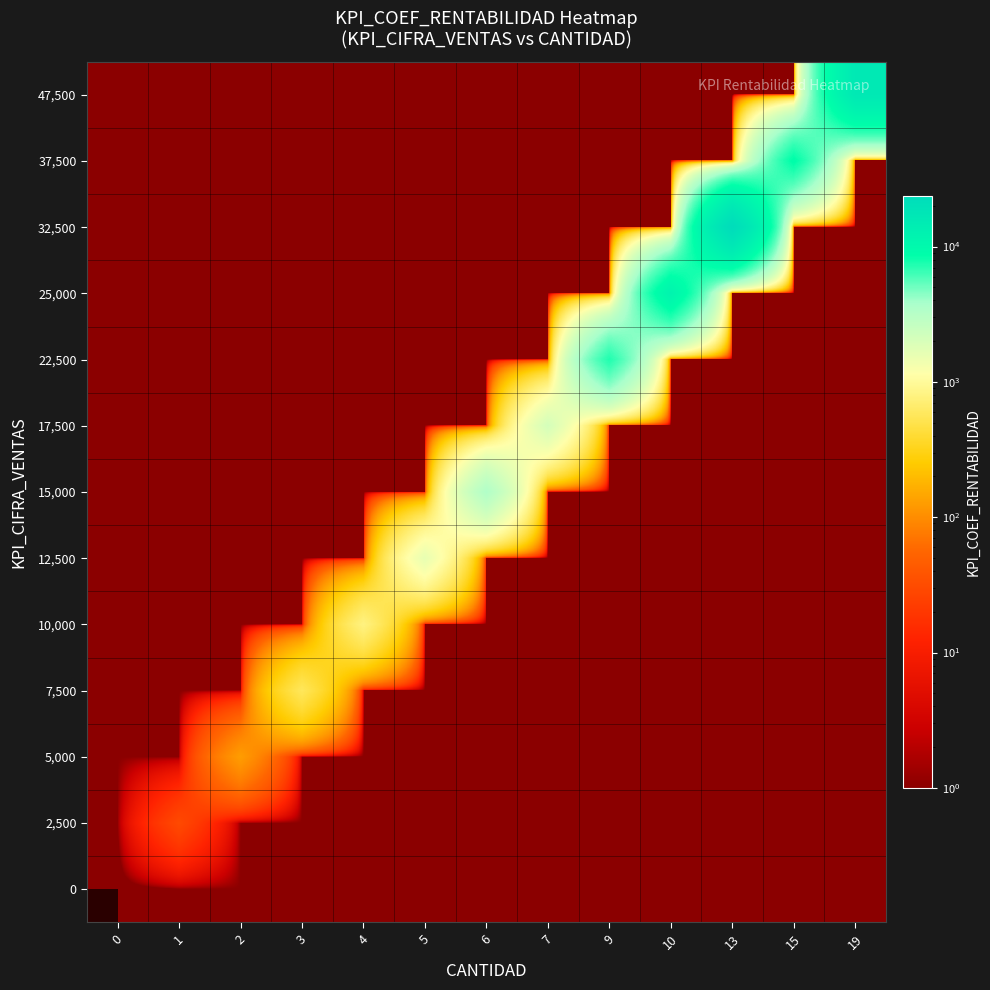

Reading left to right, what are all the values shown in this chart?

0: 0=0	1=1	2=1	3=1	4=1	5=1	6=1	7=1	9=1	10=1	13=1	15=1	19=1
2,500: 0=1	1=30	2=1	3=1	4=1	5=1	6=1	7=1	9=1	10=1	13=1	15=1	19=1
5,000: 0=1	1=1	2=127	3=1	4=1	5=1	6=1	7=1	9=1	10=1	13=1	15=1	19=1
7,500: 0=1	1=1	2=1	3=570	4=1	5=1	6=1	7=1	9=1	10=1	13=1	15=1	19=1
10,000: 0=1	1=1	2=1	3=1	4=797	5=1	6=1	7=1	9=1	10=1	13=1	15=1	19=1
12,500: 0=1	1=1	2=1	3=1	4=1	5=1584	6=1	7=1	9=1	10=1	13=1	15=1	19=1
15,000: 0=1	1=1	2=1	3=1	4=1	5=1	6=3421	7=1	9=1	10=1	13=1	15=1	19=1
17,500: 0=1	1=1	2=1	3=1	4=1	5=1	6=1	7=2091	9=1	10=1	13=1	15=1	19=1
22,500: 0=1	1=1	2=1	3=1	4=1	5=1	6=1	7=1	9=7364	10=1	13=1	15=1	19=1
25,000: 0=1	1=1	2=1	3=1	4=1	5=1	6=1	7=1	9=1	10=11616	13=1	15=1	19=1
32,500: 0=1	1=1	2=1	3=1	4=1	5=1	6=1	7=1	9=1	10=1	13=23558	15=1	19=1
37,500: 0=1	1=1	2=1	3=1	4=1	5=1	6=1	7=1	9=1	10=1	13=1	15=8877	19=1
47,500: 0=1	1=1	2=1	3=1	4=1	5=1	6=1	7=1	9=1	10=1	13=1	15=1	19=16060